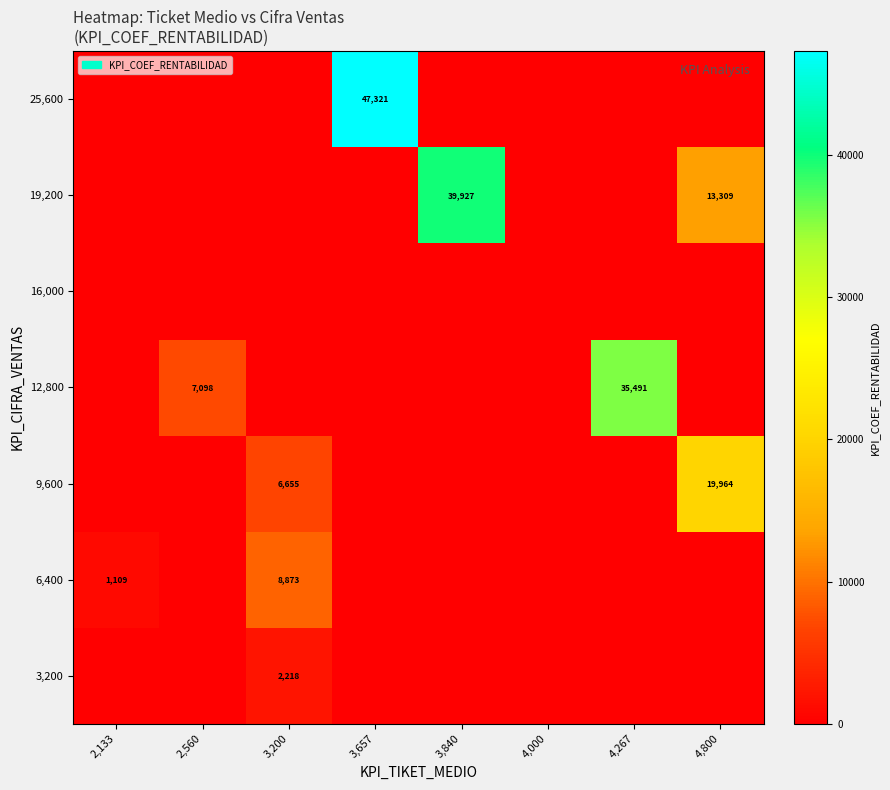

What is the maximum value shown in the chart?

47321